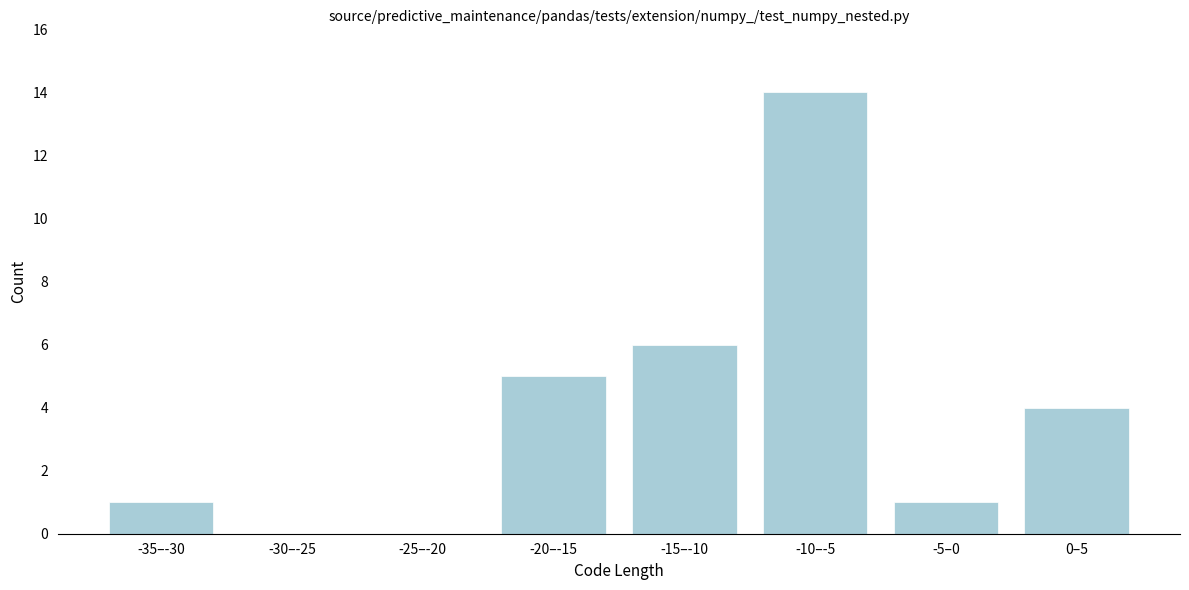

Reading left to right, list all the values displayed in this chart.

-35–-30=1	-30–-25=0	-25–-20=0	-20–-15=5	-15–-10=6	-10–-5=14	-5–0=1	0–5=4